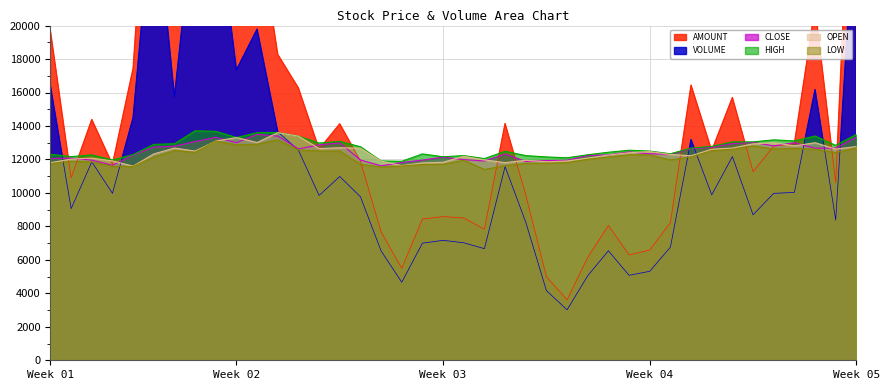

Rank the series by their maximum value, from lowest to highest.

LOW, CLOSE, OPEN, HIGH, VOLUME, AMOUNT